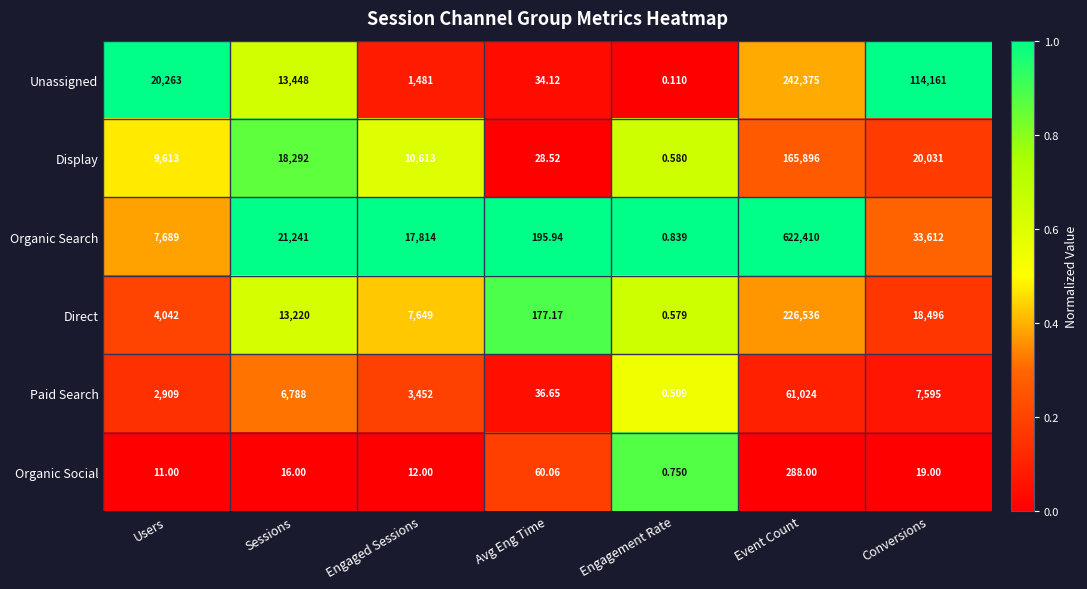

Which series has the largest total across all categories?

Organic Search